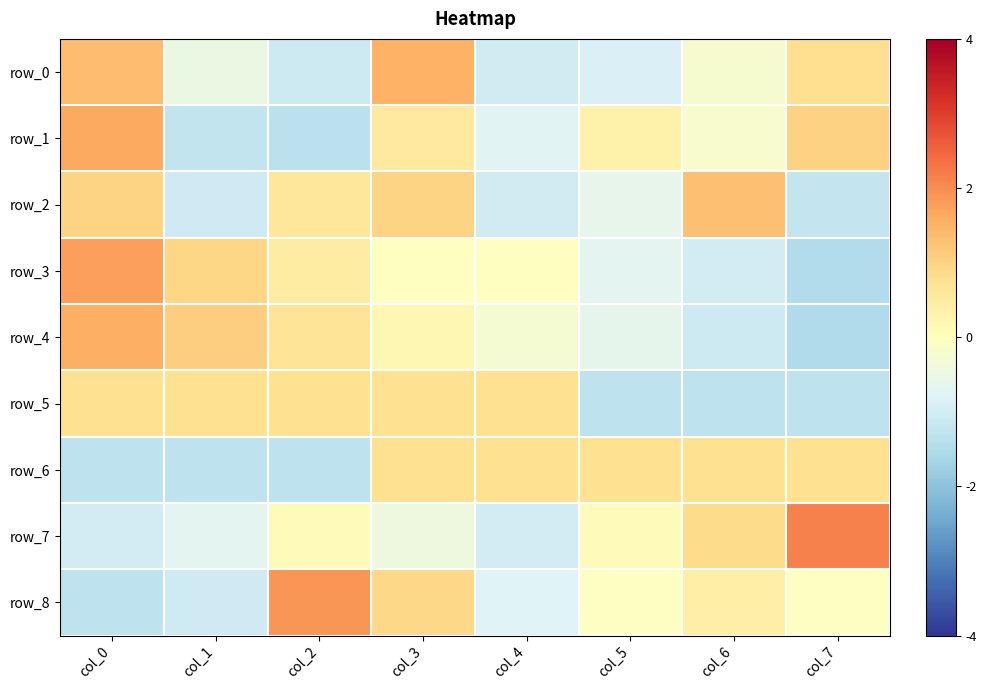

Reading left to right, extract all data points from this chart.

row_0: col_0=1.4	col_1=-0.5	col_2=-1.1	col_3=1.5	col_4=-1.0	col_5=-0.8	col_6=-0.2	col_7=0.8
row_1: col_0=1.6	col_1=-1.2	col_2=-1.3	col_3=0.5	col_4=-0.7	col_5=0.3	col_6=-0.2	col_7=1.0
row_2: col_0=1.0	col_1=-1.0	col_2=0.6	col_3=1.0	col_4=-1.0	col_5=-0.6	col_6=1.3	col_7=-1.2
row_3: col_0=1.8	col_1=1.0	col_2=0.5	col_3=-0.0	col_4=-0.0	col_5=-0.7	col_6=-1.0	col_7=-1.5
row_4: col_0=1.6	col_1=1.1	col_2=0.7	col_3=0.2	col_4=-0.3	col_5=-0.6	col_6=-1.1	col_7=-1.5
row_5: col_0=0.8	col_1=0.8	col_2=0.8	col_3=0.8	col_4=0.8	col_5=-1.3	col_6=-1.3	col_7=-1.3
row_6: col_0=-1.3	col_1=-1.3	col_2=-1.3	col_3=0.8	col_4=0.8	col_5=0.8	col_6=0.8	col_7=0.8
row_7: col_0=-1.0	col_1=-0.7	col_2=0.1	col_3=-0.5	col_4=-1.0	col_5=0.1	col_6=0.8	col_7=2.2
row_8: col_0=-1.3	col_1=-1.0	col_2=1.9	col_3=0.9	col_4=-0.8	col_5=-0.1	col_6=0.4	col_7=-0.1